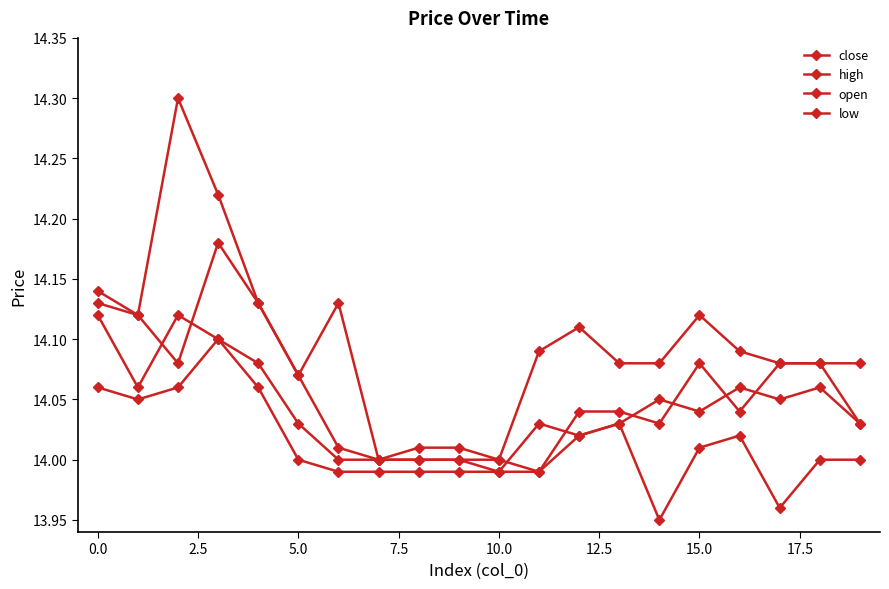

How many interior local valleys does the low series have?

3